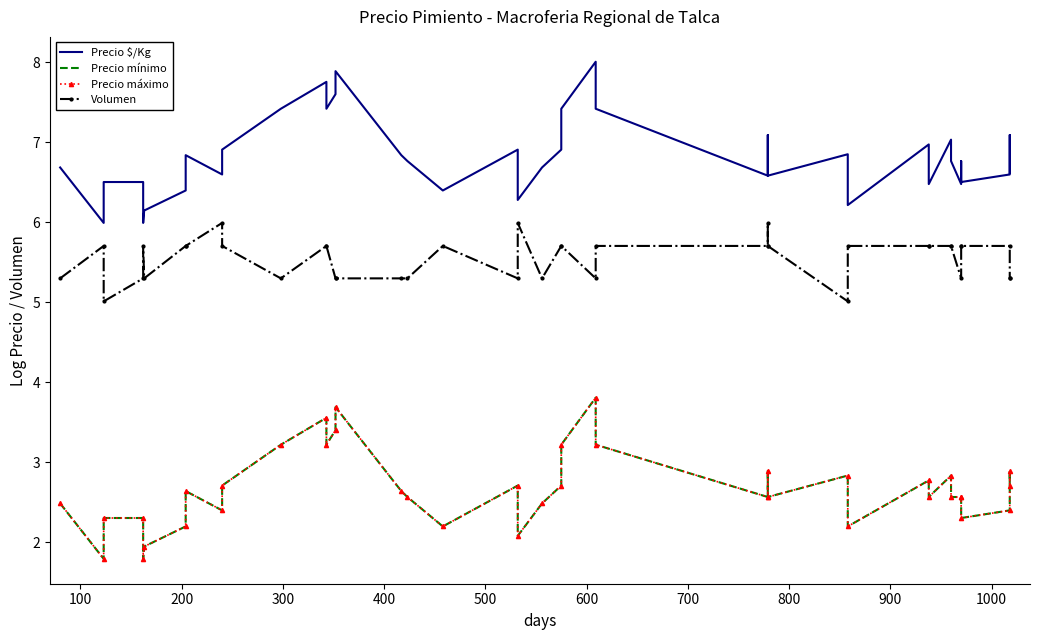

Is it true that Precio $/Kg equals 9.9 at 25?

False